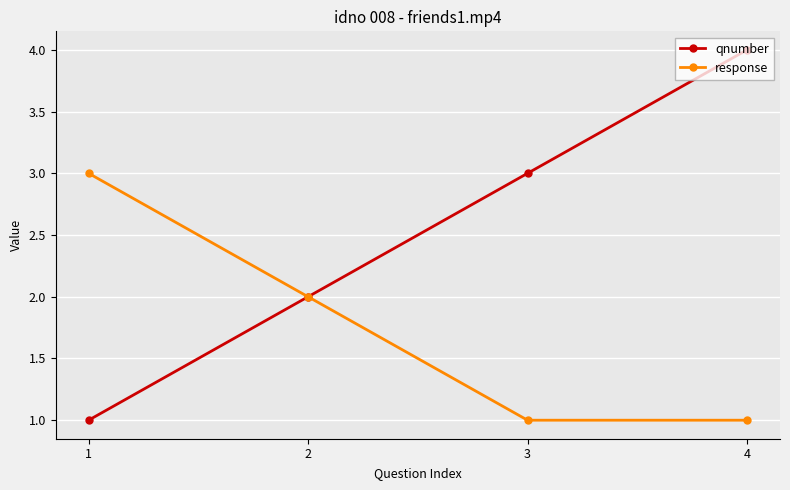

Rank the series at 4 from highest to lowest value.

qnumber, response